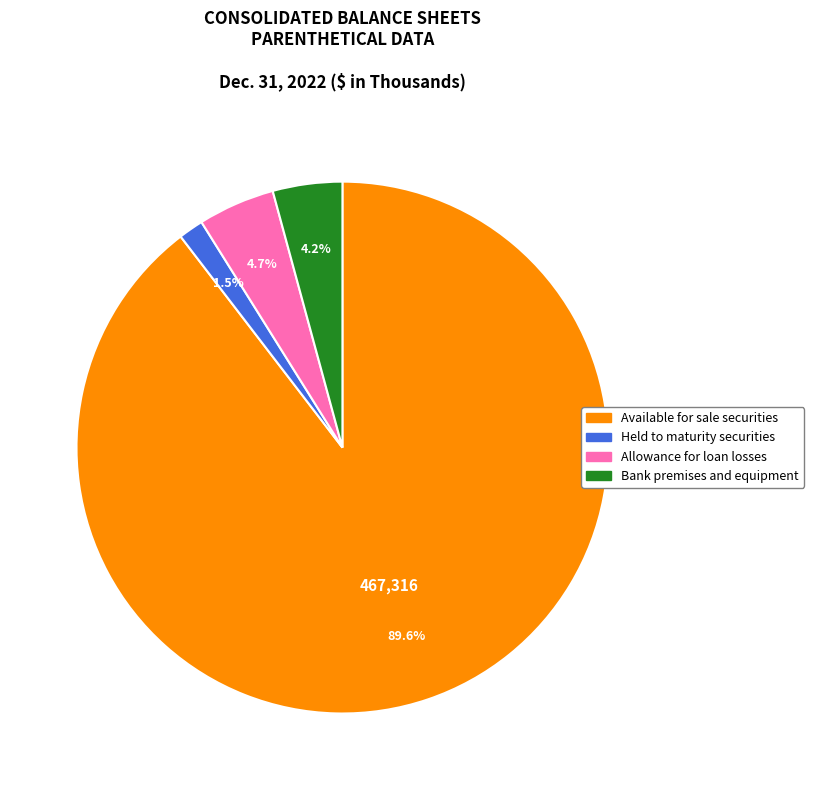

To the nearest percent, what is the combined percentage of Held to maturity securities and Allowance for loan losses?

6%